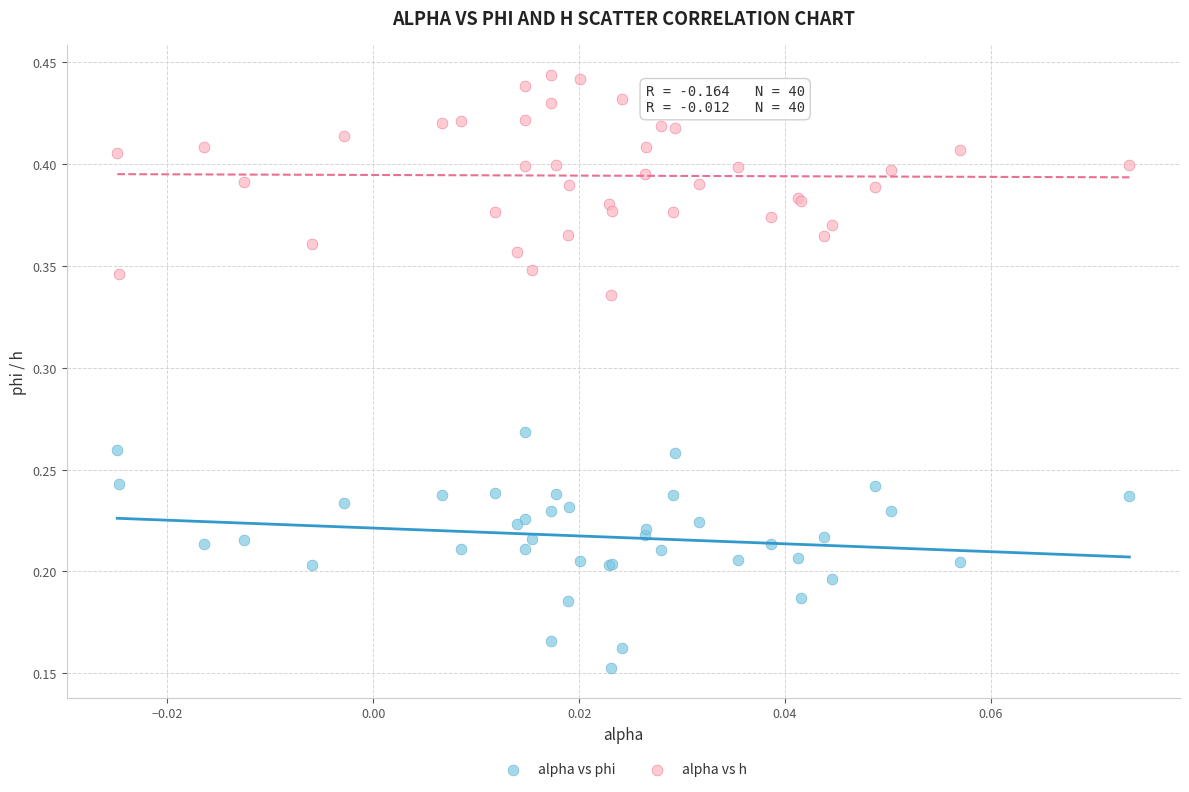

Which series contains the highest Y value?

alpha vs h